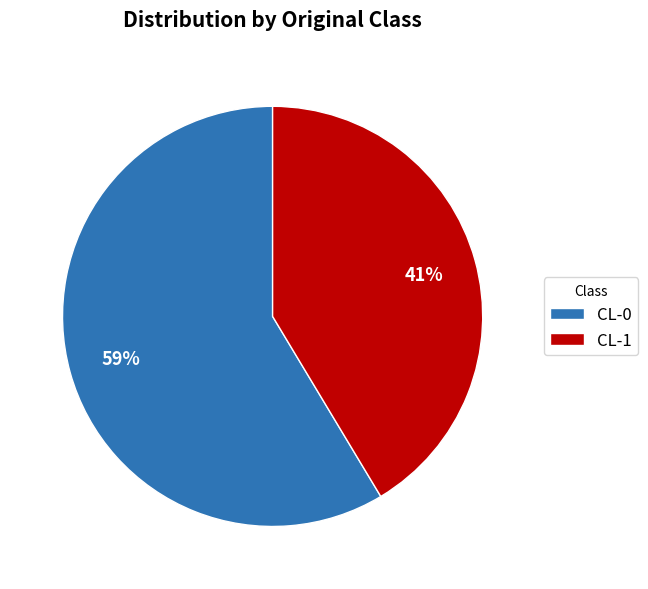

To the nearest percent, what is the average slice percentage?

50%